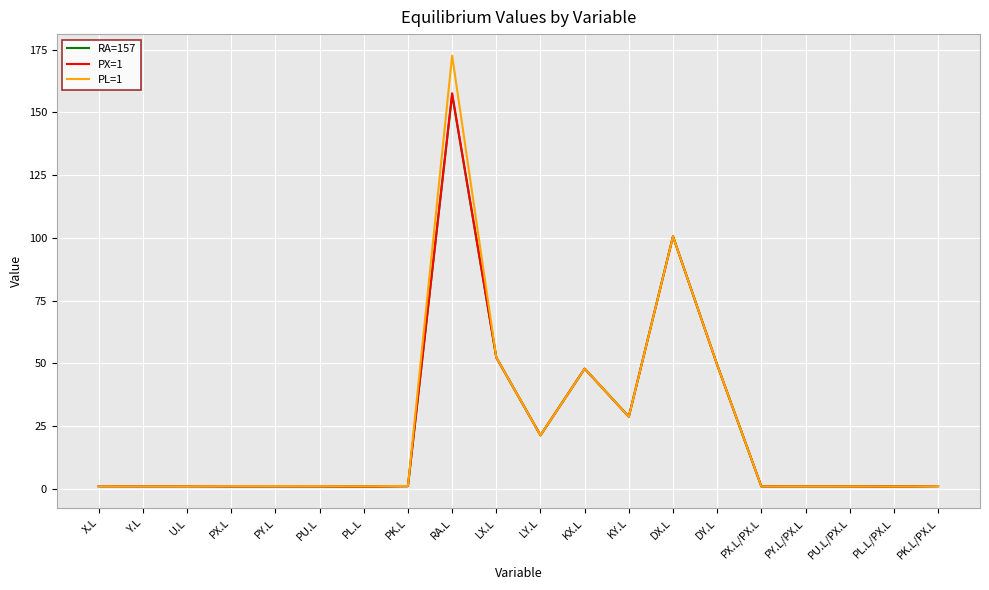

What is the average value of the PL=1 series?

24.3